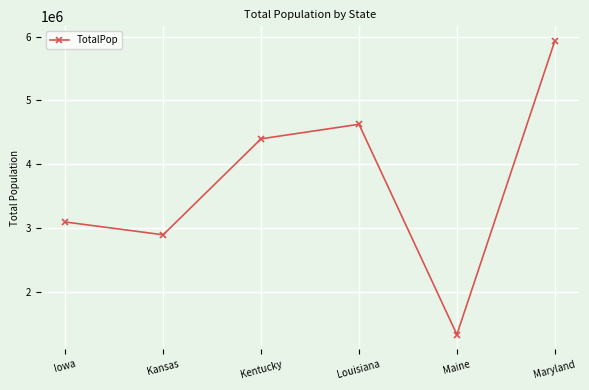

Which label corresponds to the smallest value in the chart?

Maine